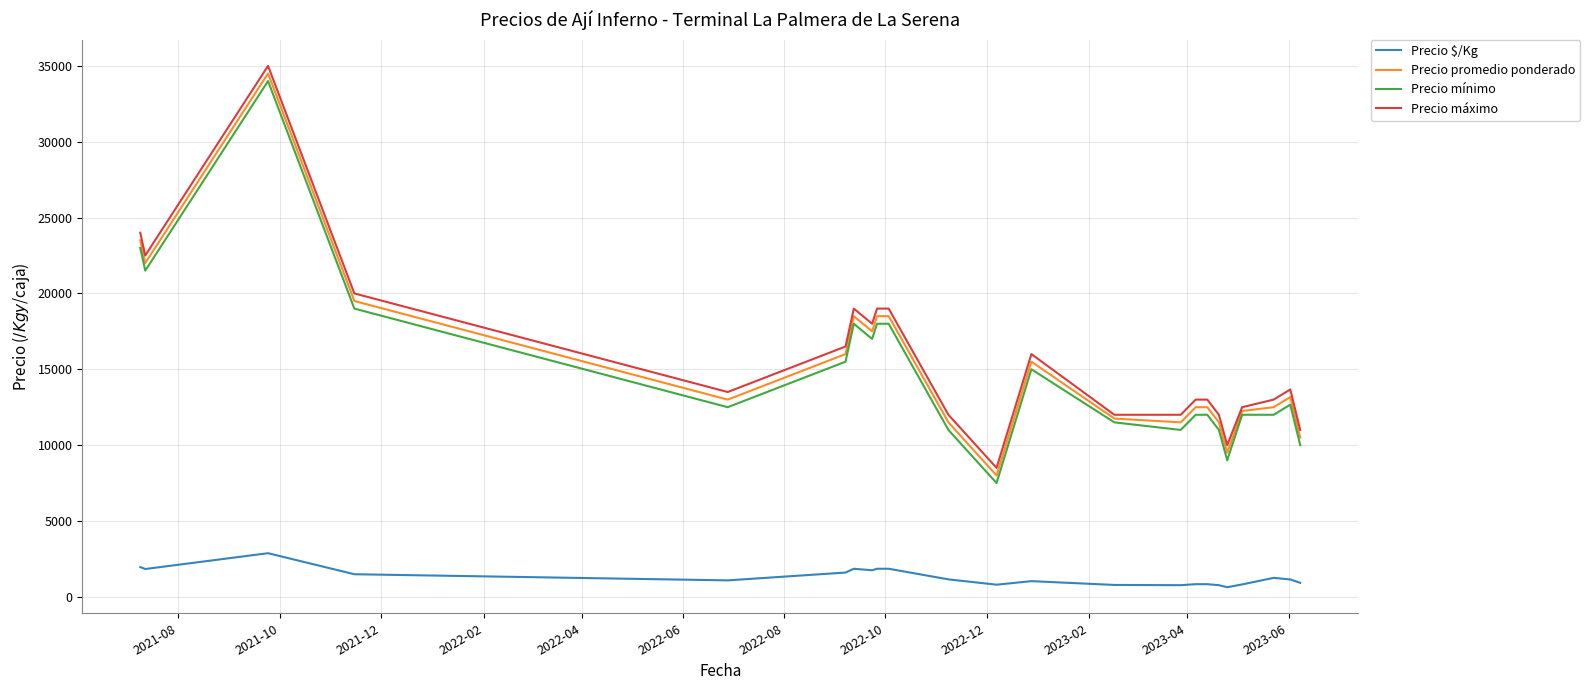

True or false: Precio promedio ponderado and Precio $/Kg cross at least once.

False